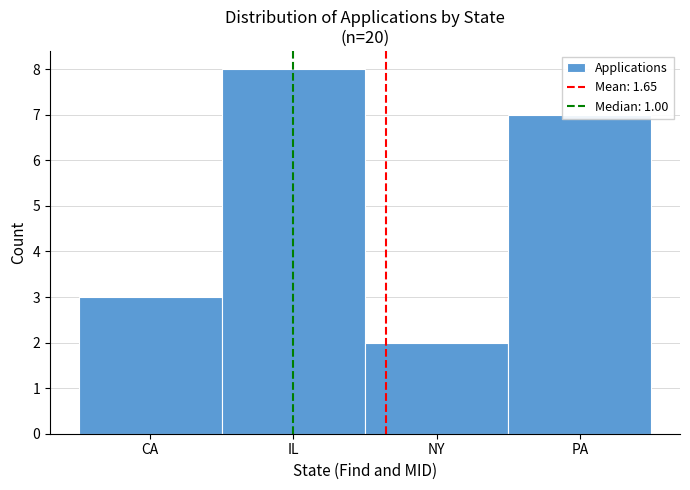

List the labels in order of value, largest first.

IL, PA, CA, NY